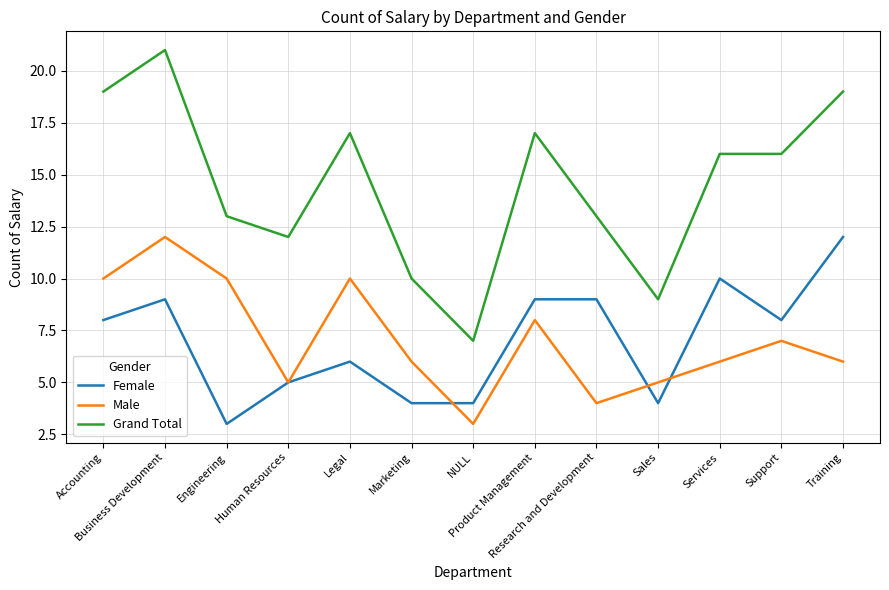

Is this an area chart (filled region under the line)?

No